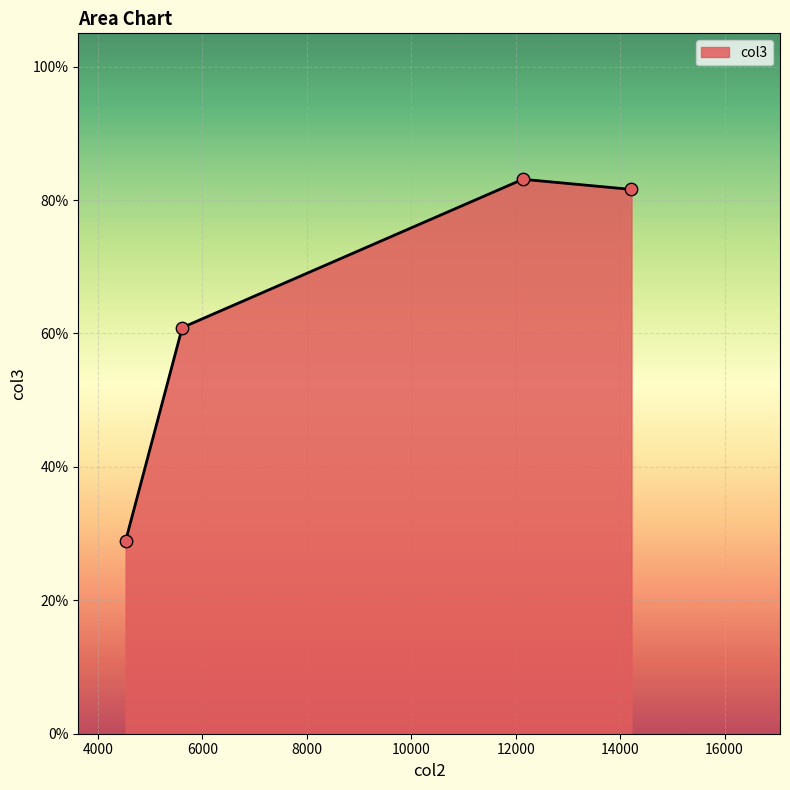

What is the maximum value shown in the chart?

83.1